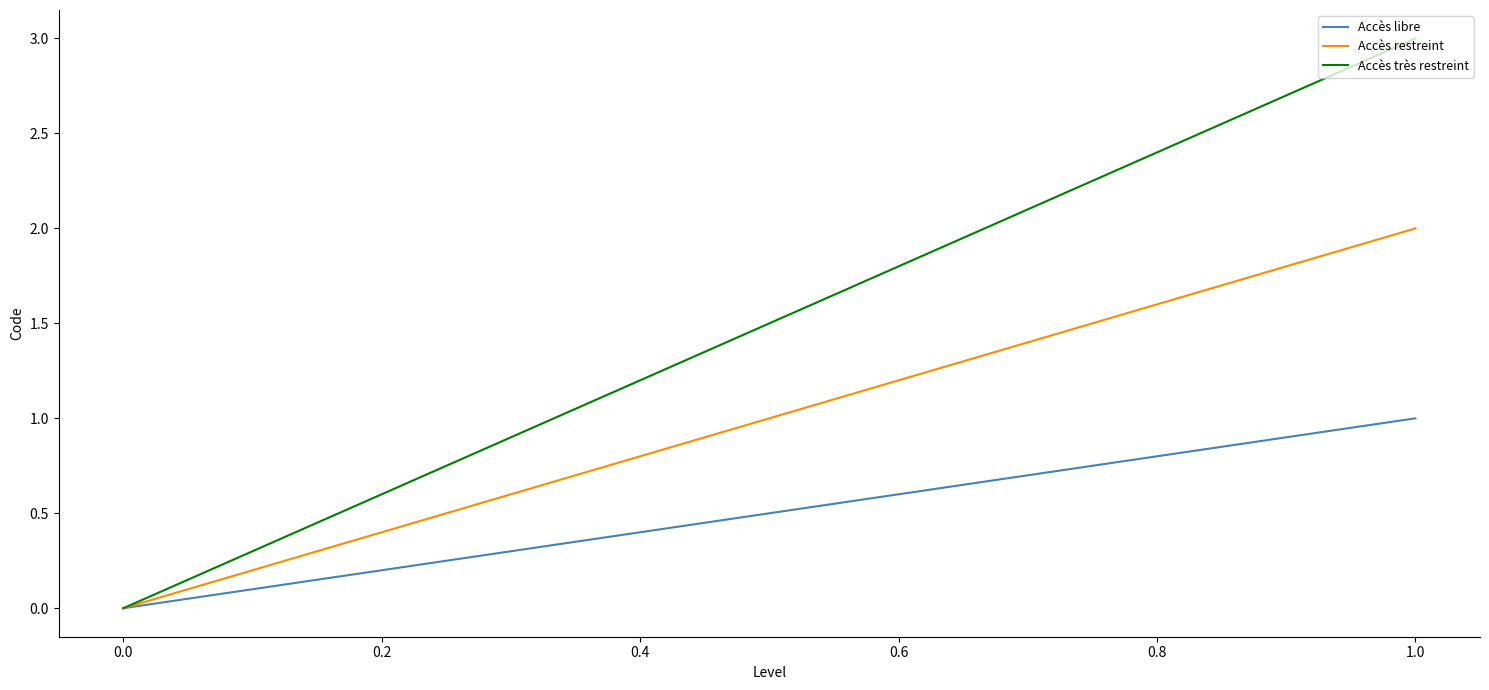

Which series has the largest total across all categories?

Accès très restreint